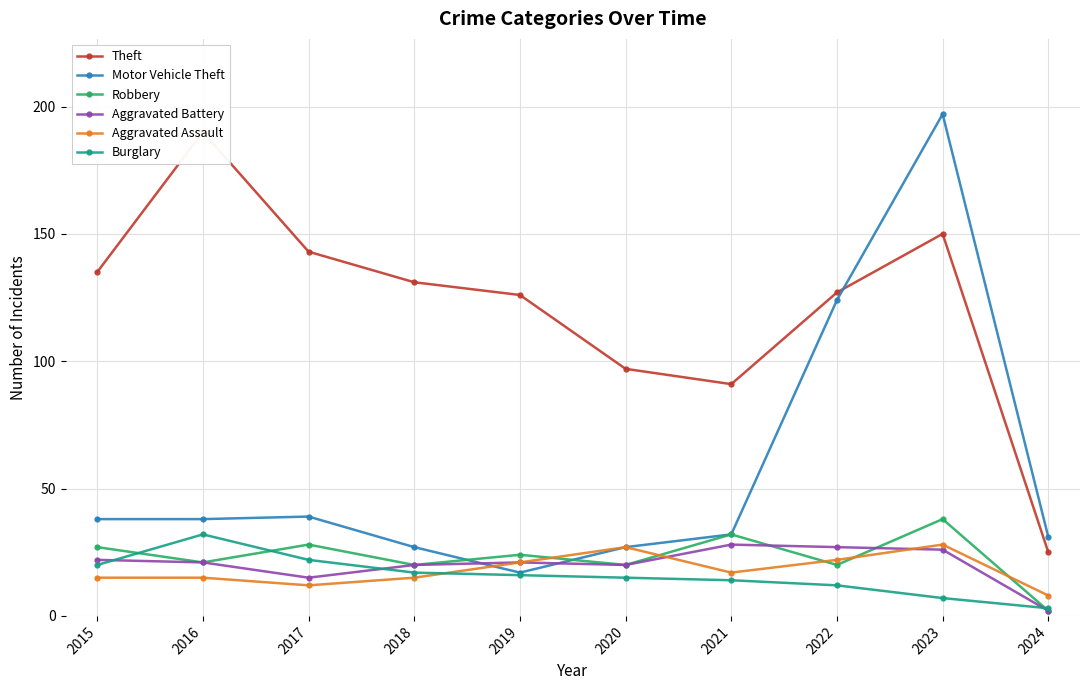

Where is the first local maximum for Burglary?

2016